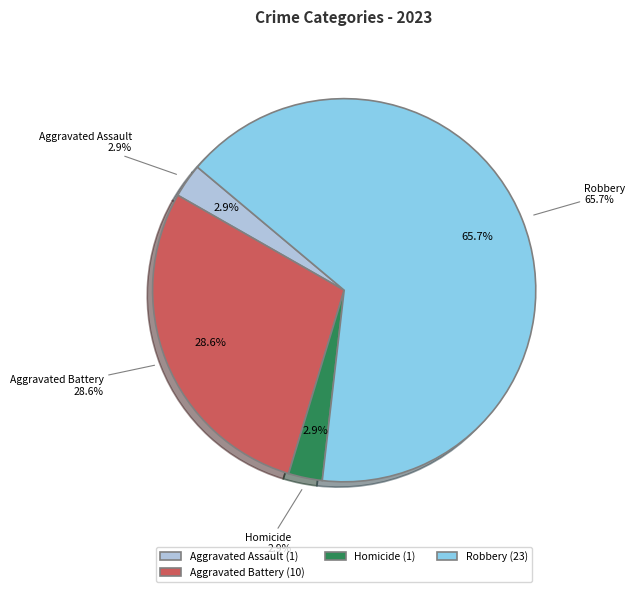

Which slice is the largest?

Robbery